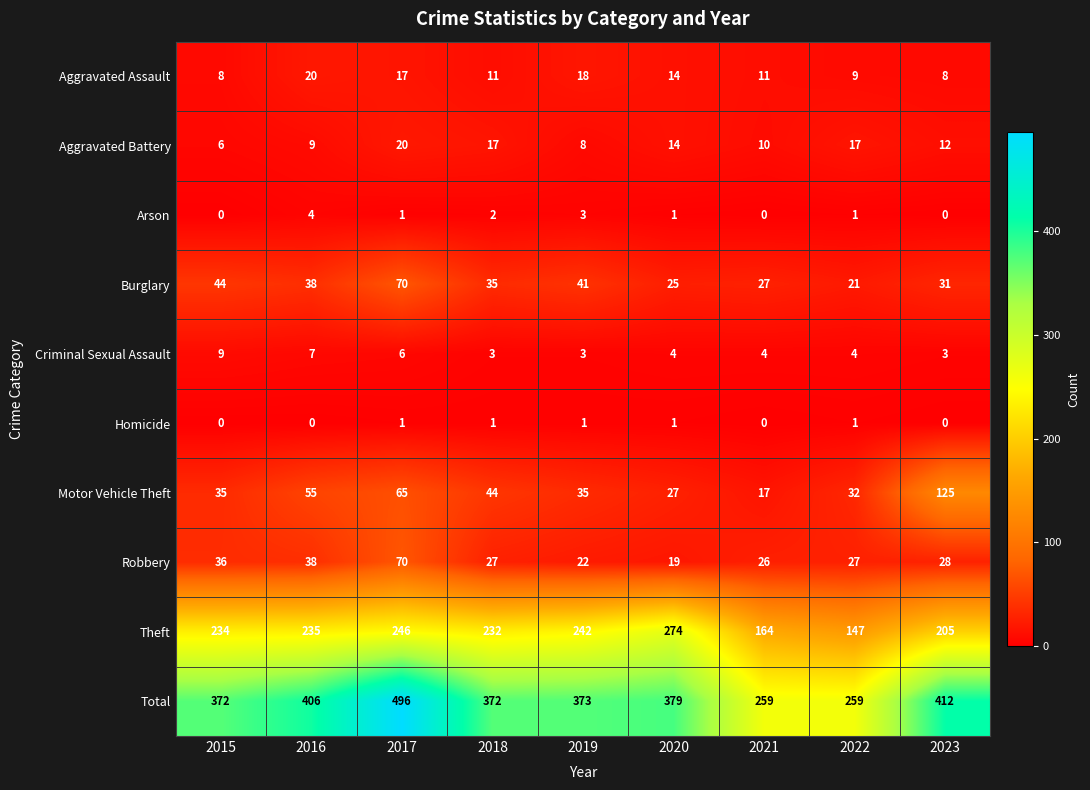

At which label does Motor Vehicle Theft reach its minimum?

2021